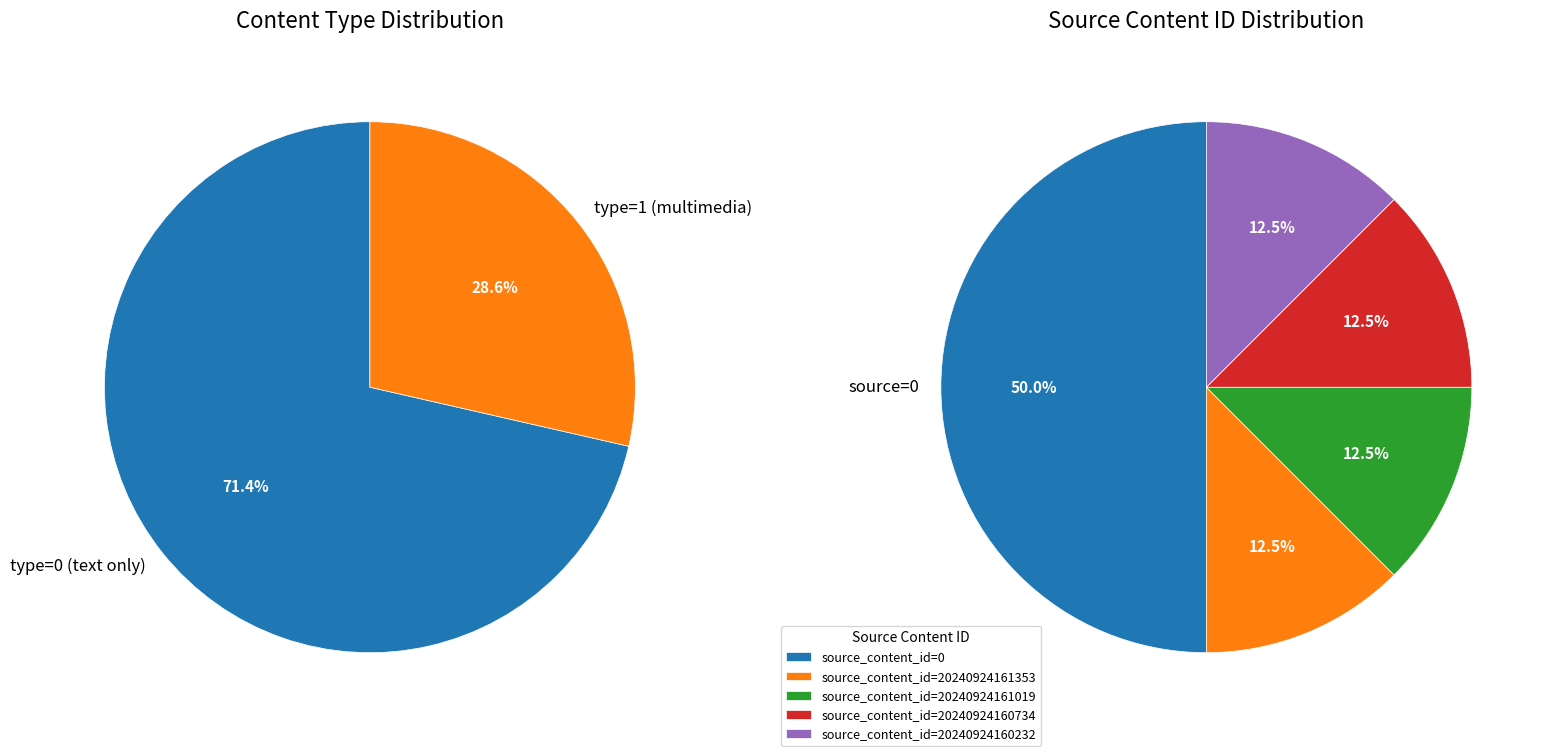

How many segments does this pie chart have?

7